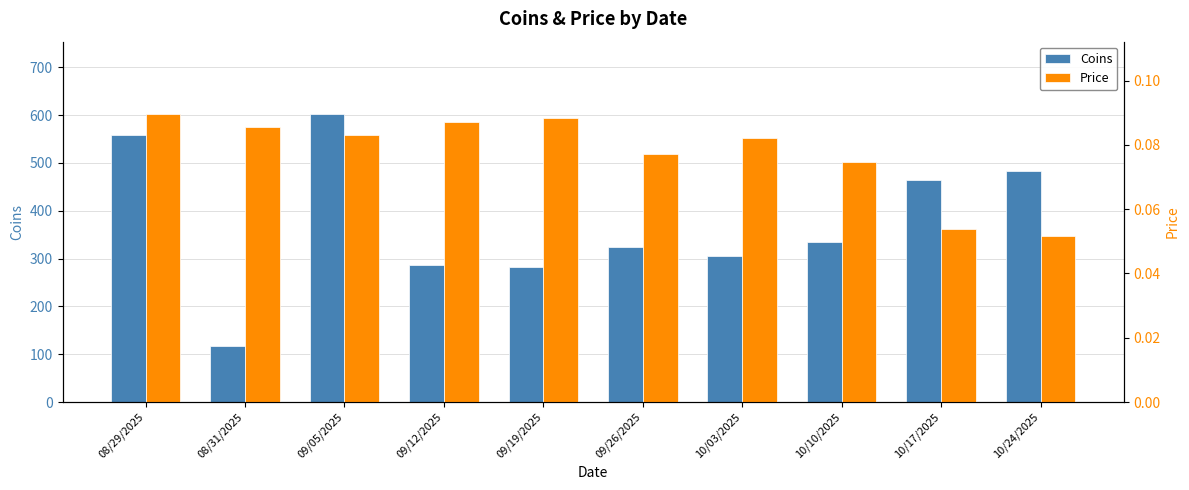

Rank the categories by Price value from lowest to highest.

10/24/2025, 10/17/2025, 10/10/2025, 09/26/2025, 10/03/2025, 09/05/2025, 08/31/2025, 09/12/2025, 09/19/2025, 08/29/2025